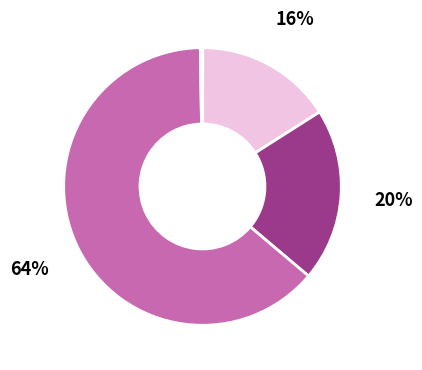

To the nearest percent, what is the difference between the largest and smallest slice percentages?

64%